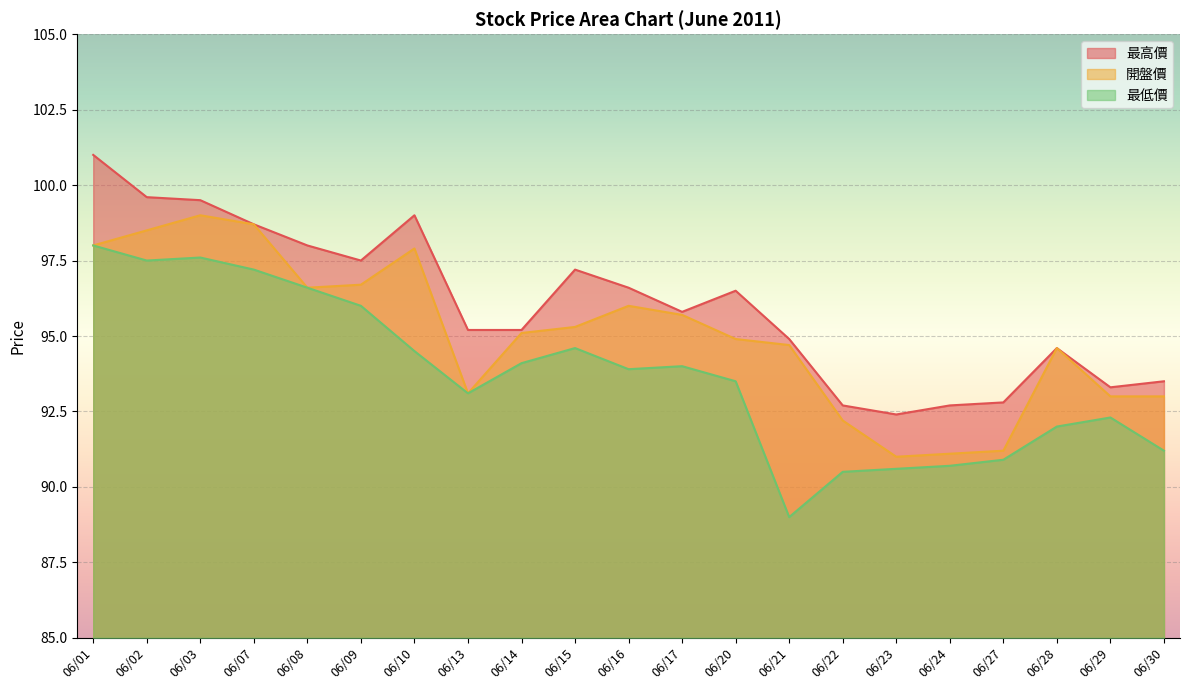

True or false: 開盤價 and 最低價 intersect in this chart.

False